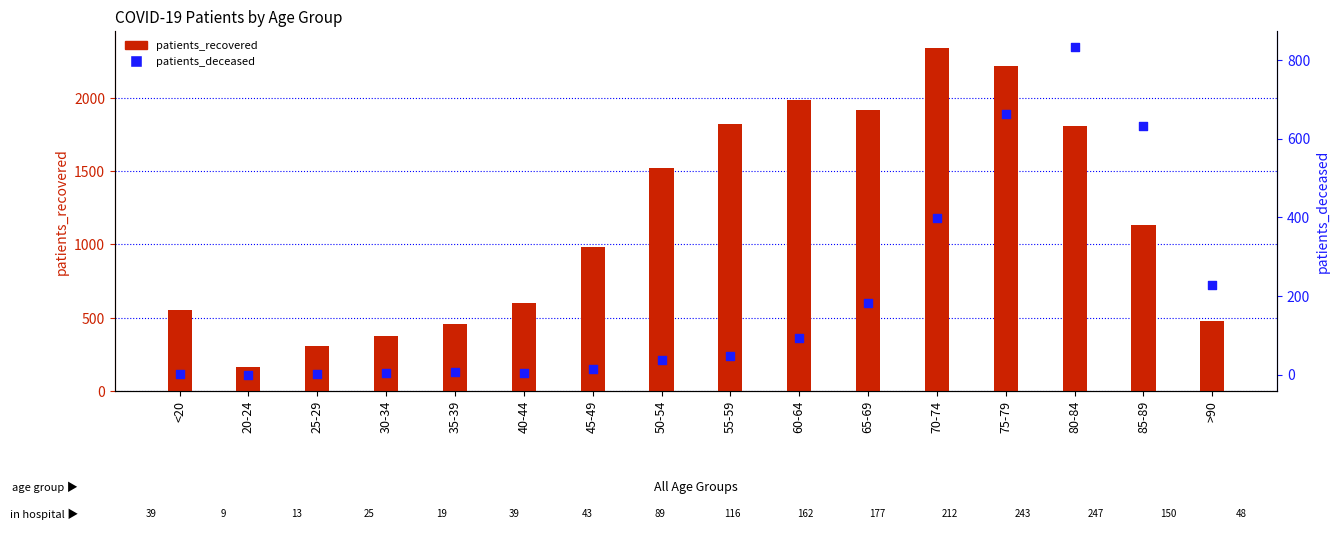

Which series has the largest total across all categories?

patients_recovered